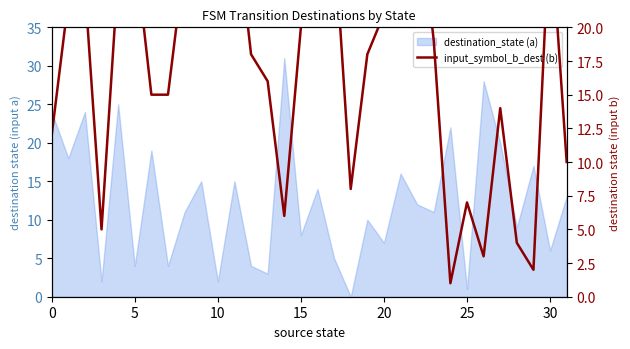

The chart shows a value of 37 at 21. True or false?

False